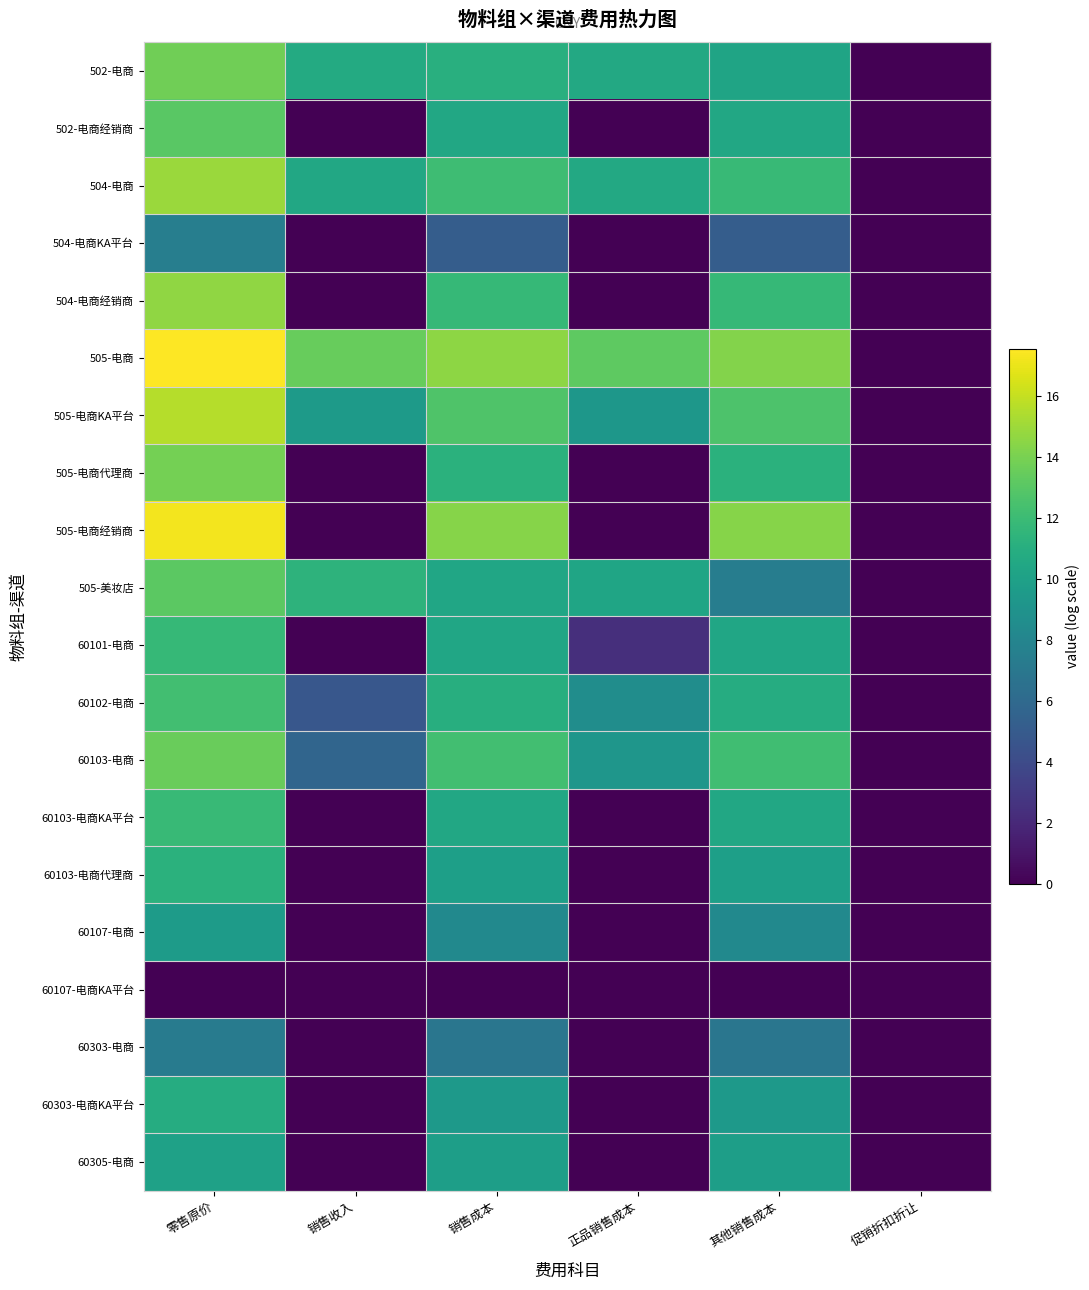

At how many categories does at least one series exceed 5?

5